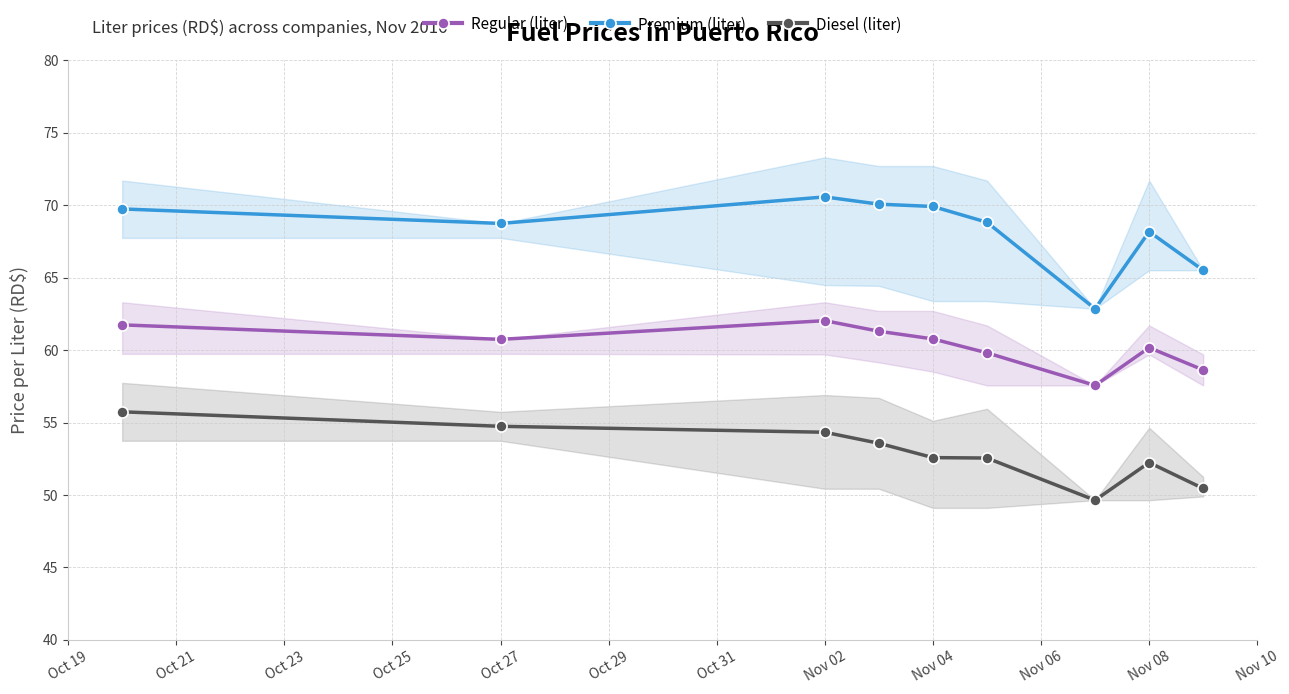

True or false: Premium (liter) and Regular (liter) cross at least once.

False